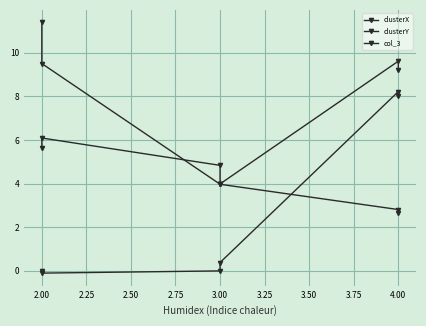

Reading left to right, what are all the values shown in this chart?

clusterX: -0.0	-0.1	-0.0	0.4	8.2	8.0
clusterY: 11.4	9.5	4.0	4.0	9.6	9.2
col_3: 5.6	6.1	4.8	4.0	2.8	2.7